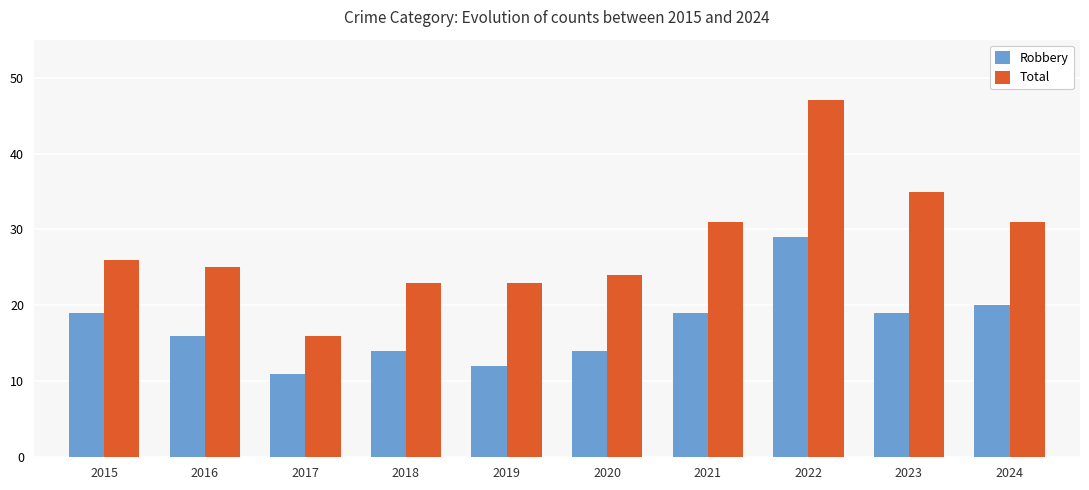

What is the difference between the highest and lowest values at 2024?

11